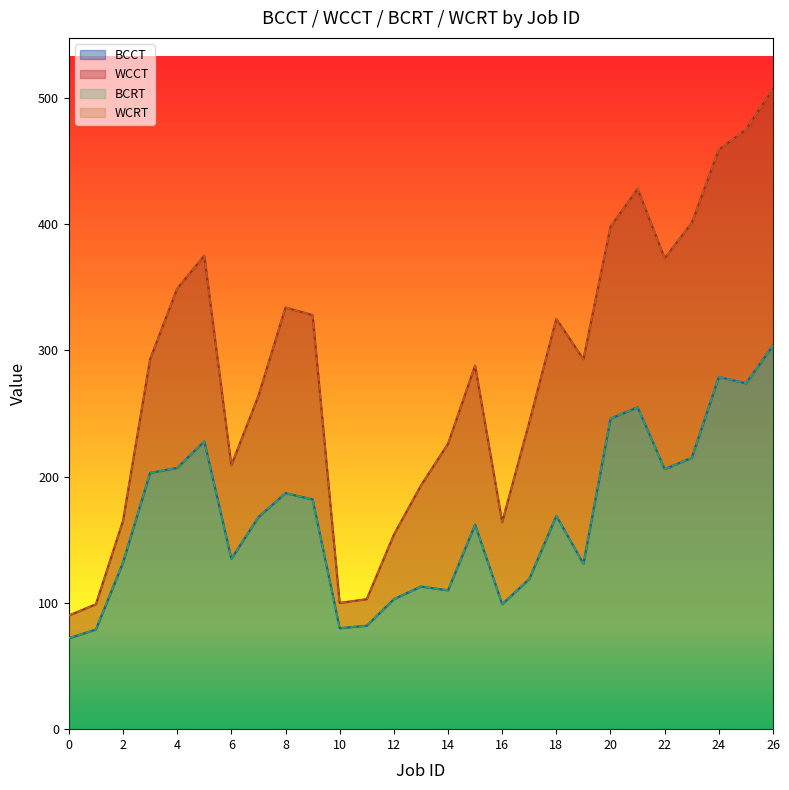

Rank the series at 11 from lowest to highest value.

BCCT, BCRT, WCCT, WCRT